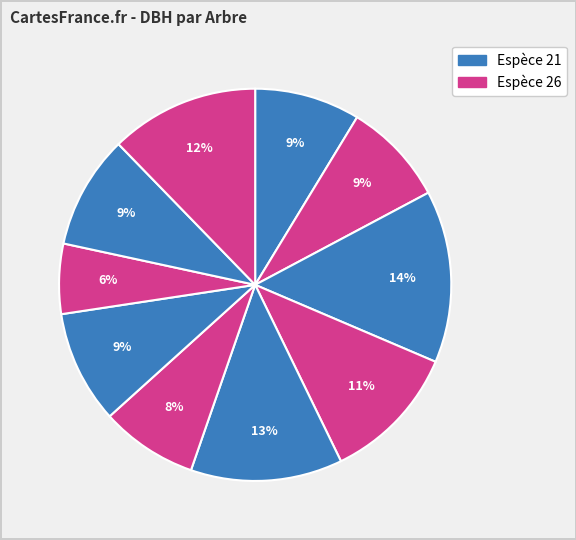

How many segments does this pie chart have?

10